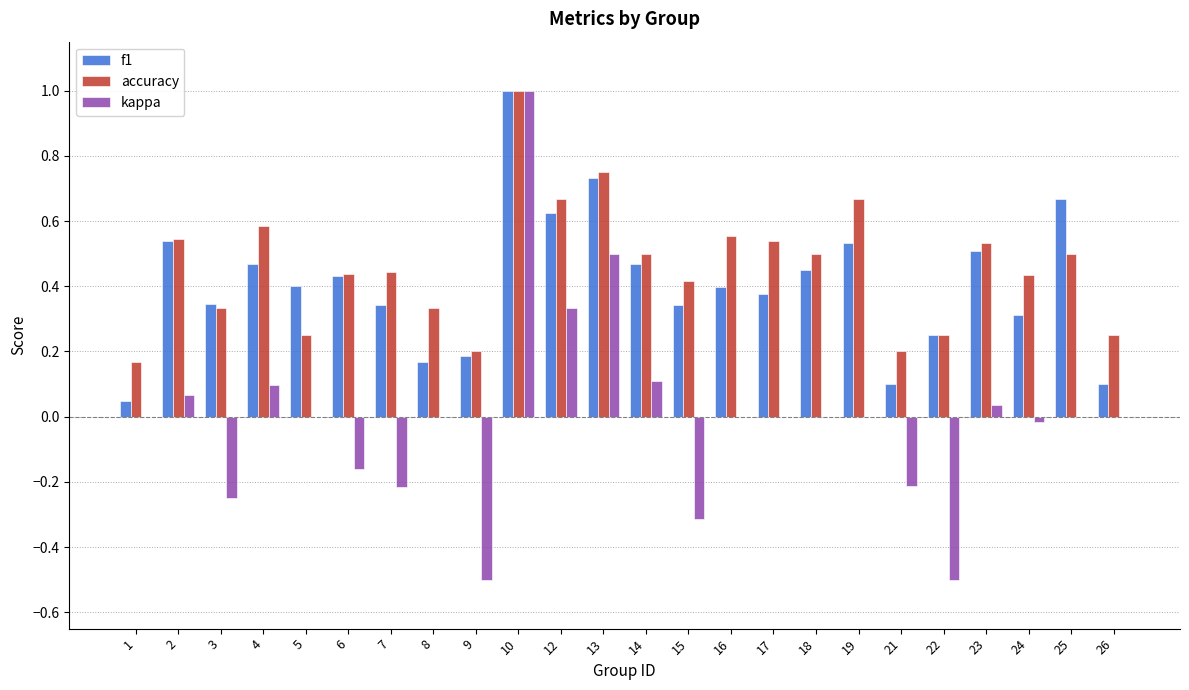

Which series has the largest total across all categories?

accuracy